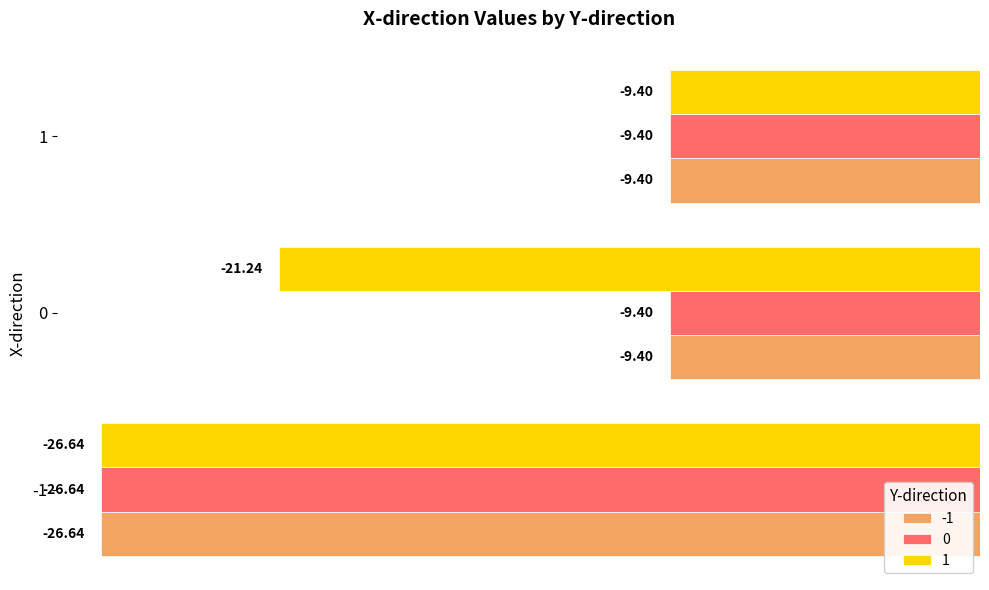

What are all the series names shown in the legend?

-1, 0, 1